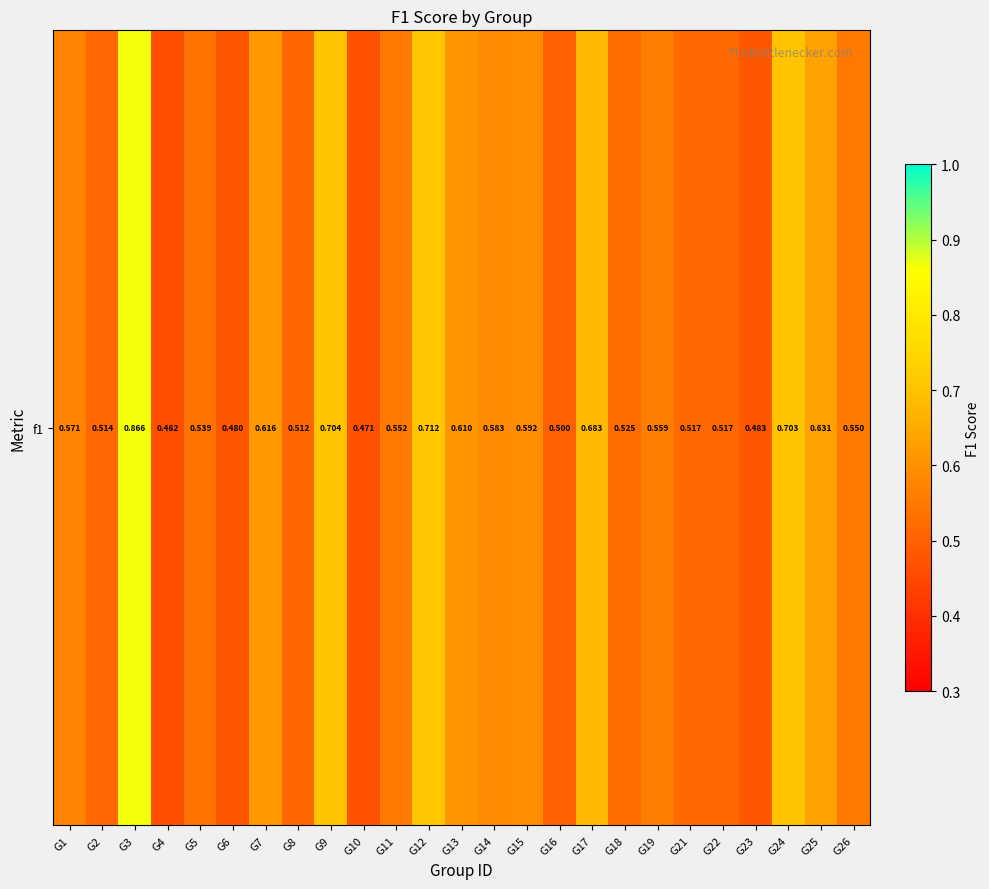

The value at G18 is 0.2. True or false?

False